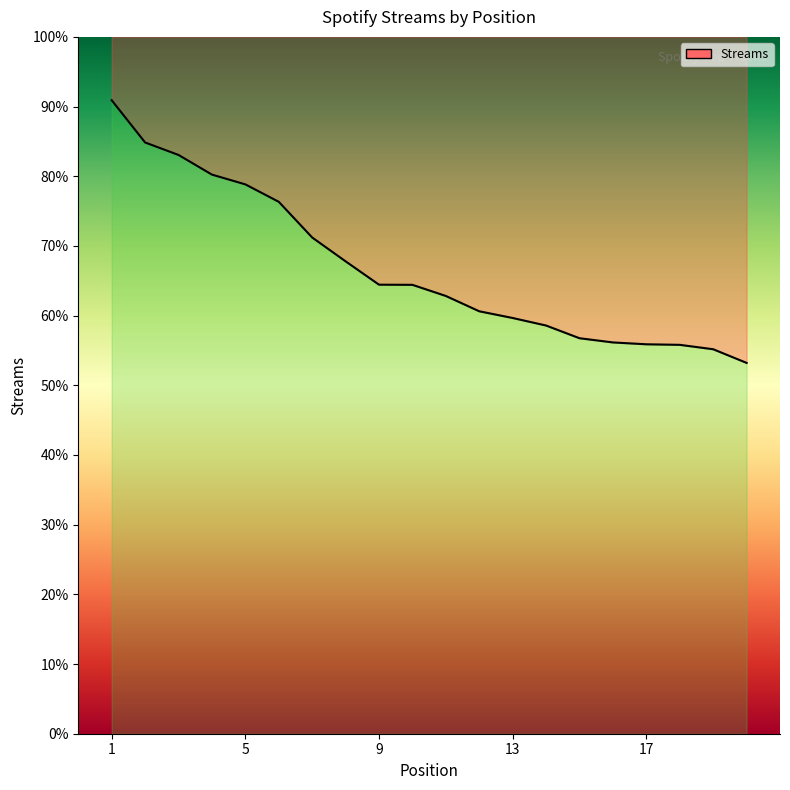

What is the difference between the second highest and minimum values?

20607